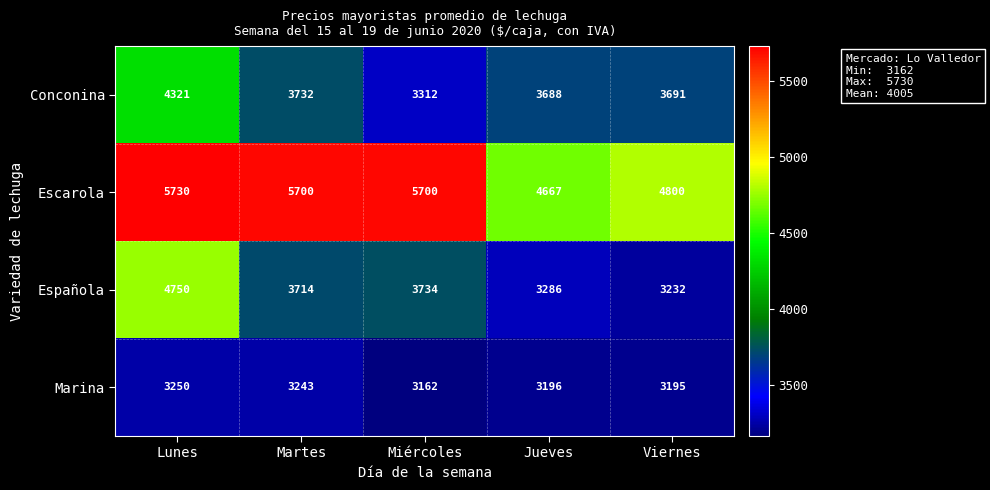

What is the sum of all Conconina values?

18744